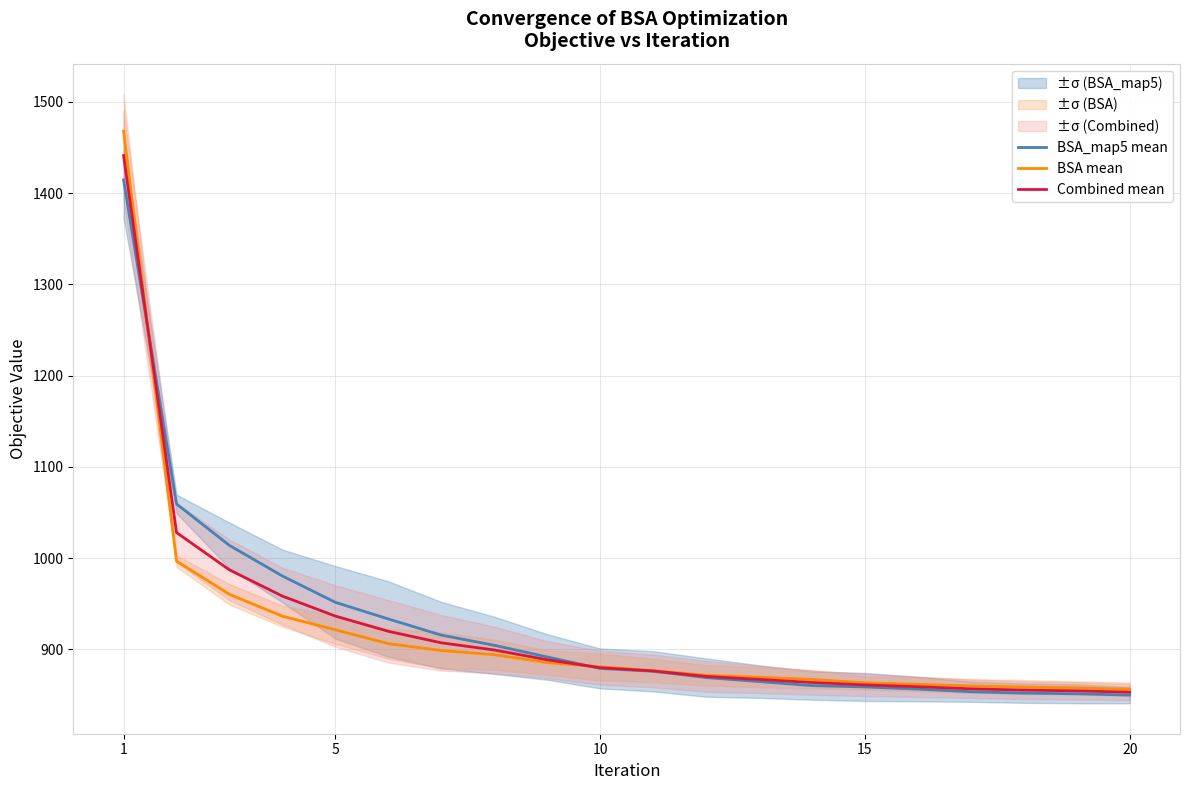

At which label does BSA_map5 mean first exceed 879?

1